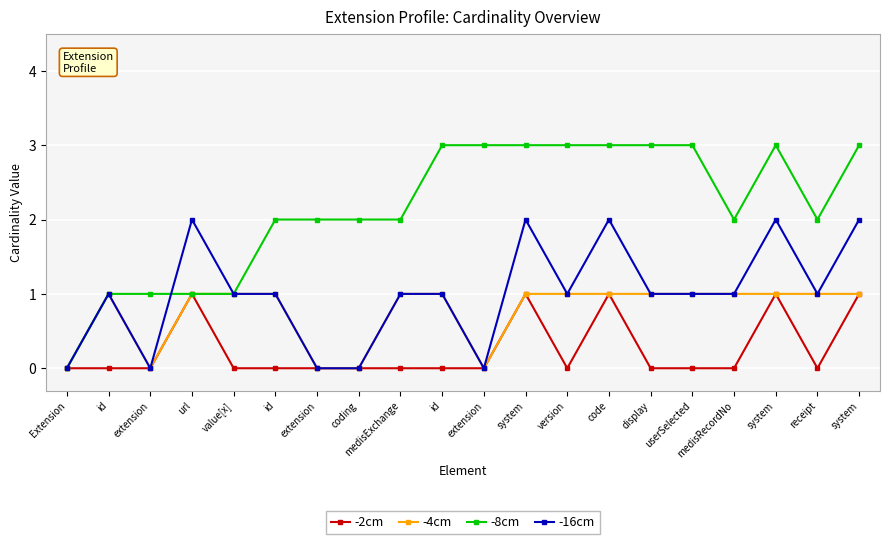

Is this an area chart (filled region under the line)?

No